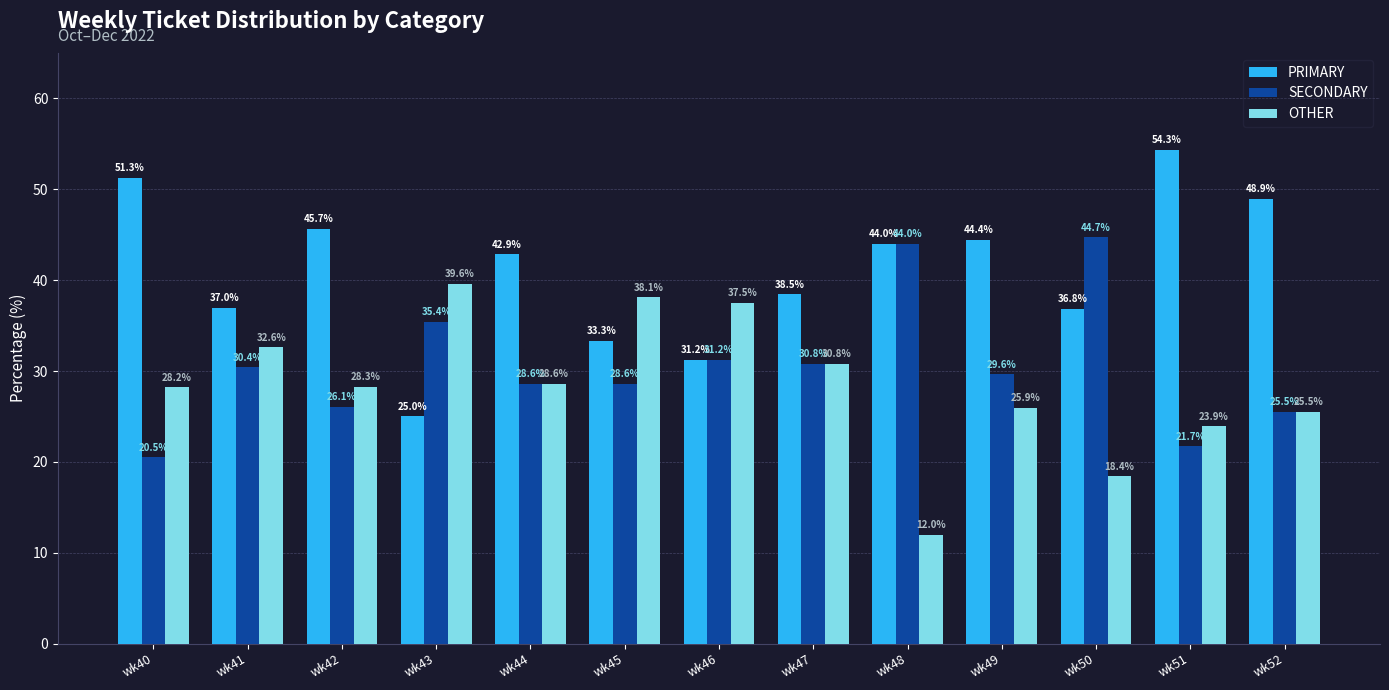

Which series has the widest spread of values?

PRIMARY